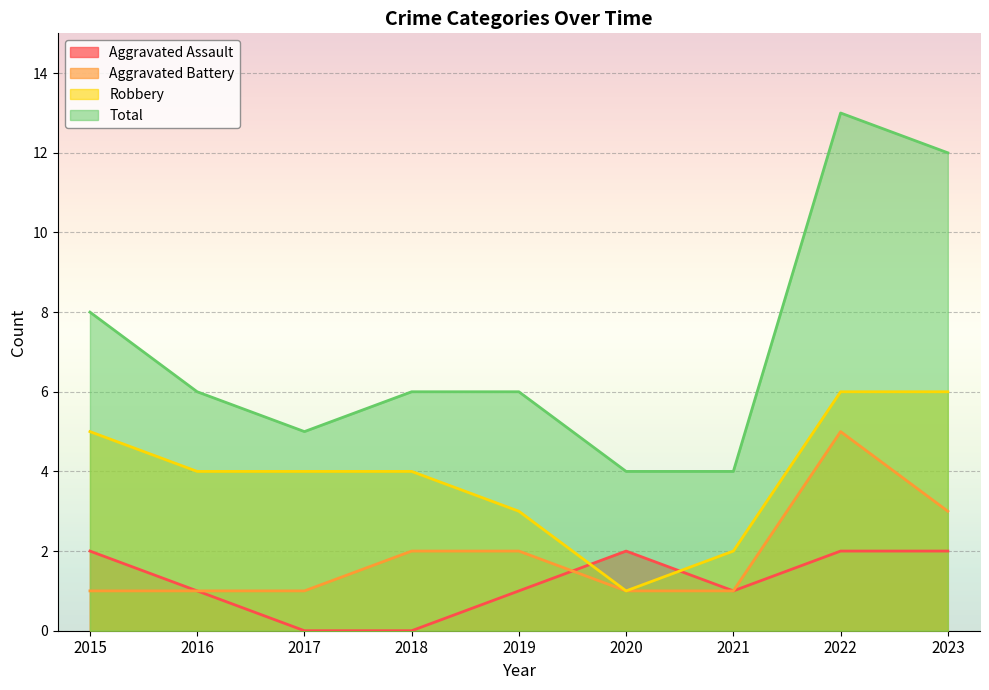

How many lines are shown in the chart?

4